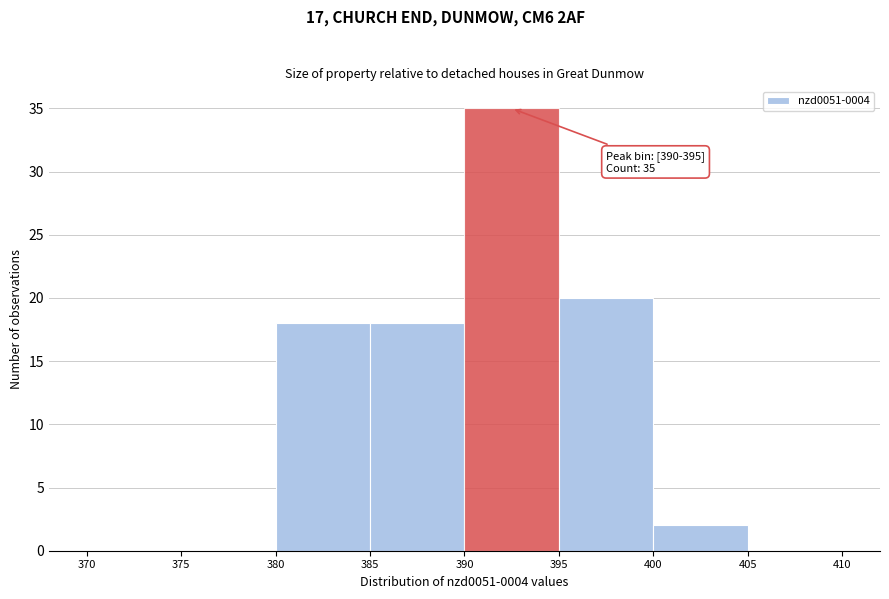

Which range on the x-axis has the tallest bar?

390 to 395